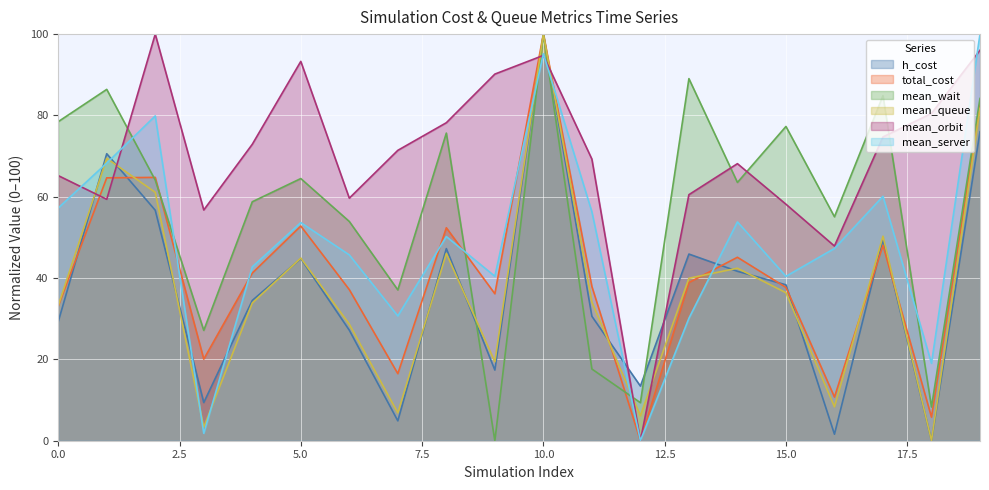

Reading left to right, what are all the values shown in this chart?

h_cost: 29.3	70.6	56.7	9.4	34.5	44.8	27.2	4.9	47.3	17.4	100.0	30.6	13.4	45.9	41.7	38.3	1.6	49.5	0.0	76.0
total_cost: 33.1	64.7	64.8	20.1	41.2	52.8	37.2	16.5	52.4	36.1	100.0	37.9	0.0	38.9	45.1	37.7	10.7	48.0	5.8	82.6
mean_wait: 78.5	86.4	64.1	27.1	58.8	64.5	53.9	37.1	75.7	0.0	100.0	17.6	9.4	89.1	63.5	77.3	55.1	84.9	8.3	84.2
mean_queue: 33.2	69.5	61.1	3.3	33.9	44.9	28.7	6.9	46.1	19.4	100.0	34.1	6.1	40.0	42.4	36.4	8.3	50.3	0.0	81.7
mean_orbit: 65.2	59.4	100.0	56.7	72.9	93.3	59.7	71.4	78.2	90.2	94.8	69.3	0.0	60.5	68.1	58.2	47.9	74.7	80.5	96.0
mean_server: 57.2	68.3	79.9	1.8	42.8	53.6	45.7	30.7	50.2	40.4	95.2	56.3	0.0	30.1	53.8	40.4	47.3	60.1	19.0	100.0